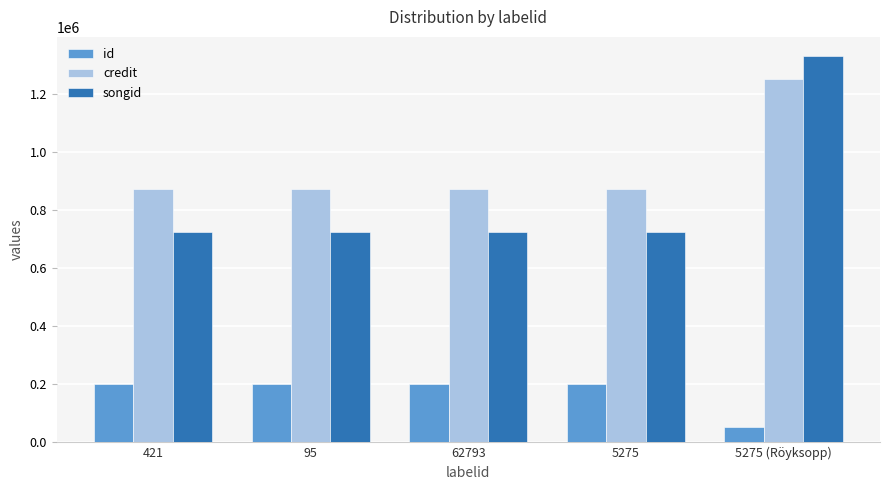

List the series in order of their peak value, highest first.

songid, credit, id